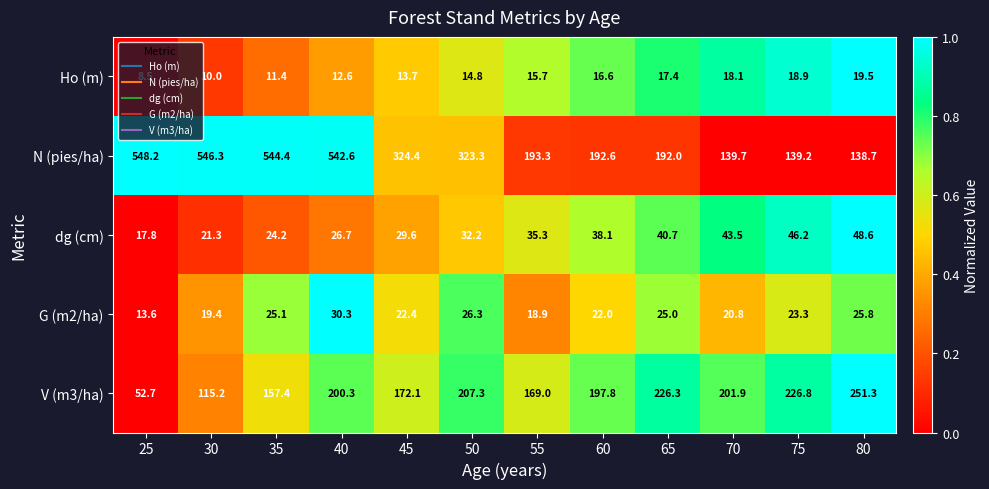

Is it true that G (m2/ha) equals 25.7 at 55?

False